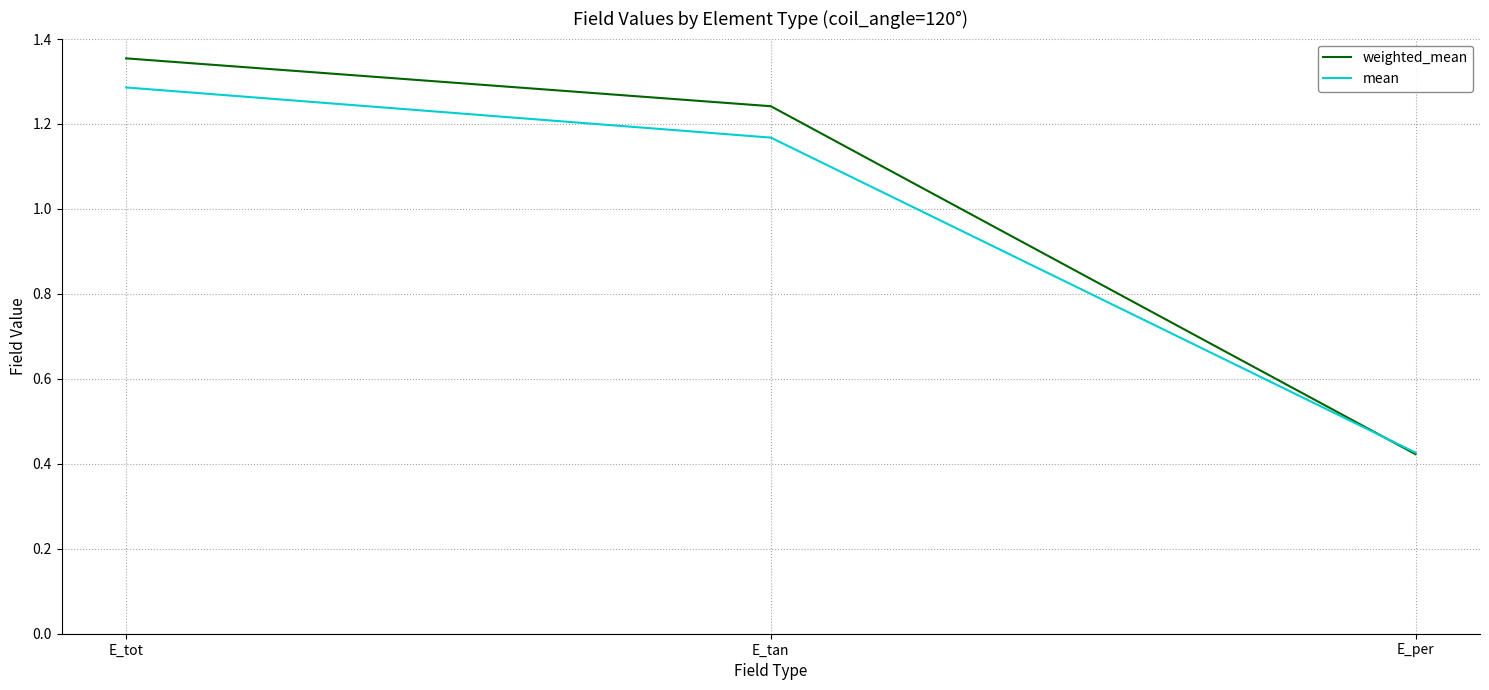

At which label does mean first exceed 1?

E_tot